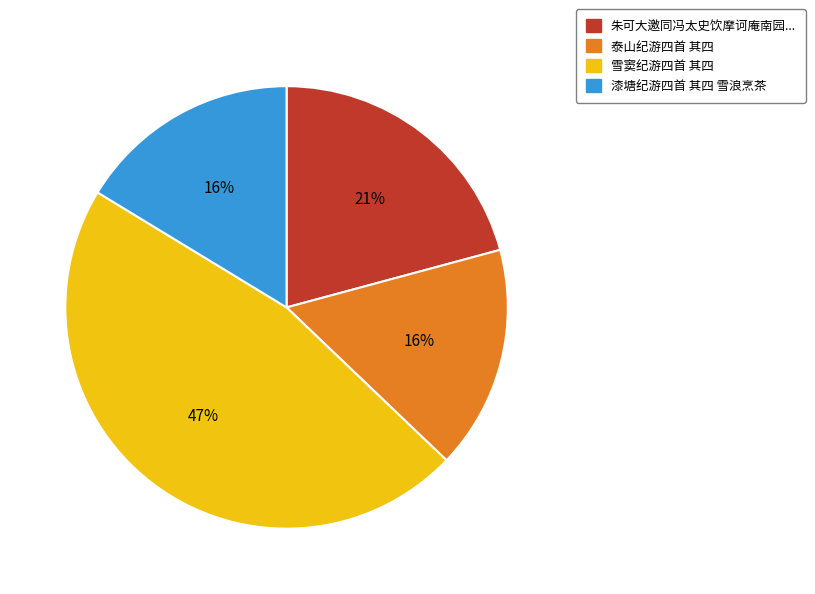

Does any single category account for the majority?

No